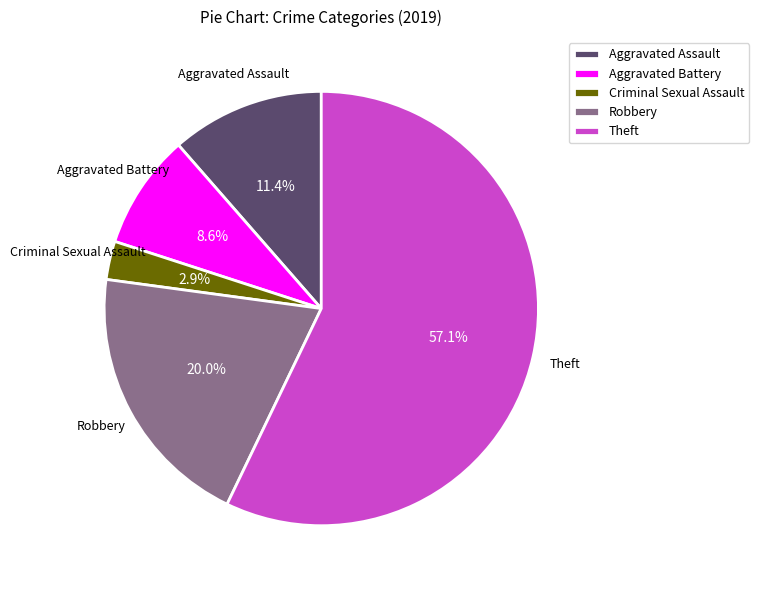

Which slice is the smallest?

Criminal Sexual Assault